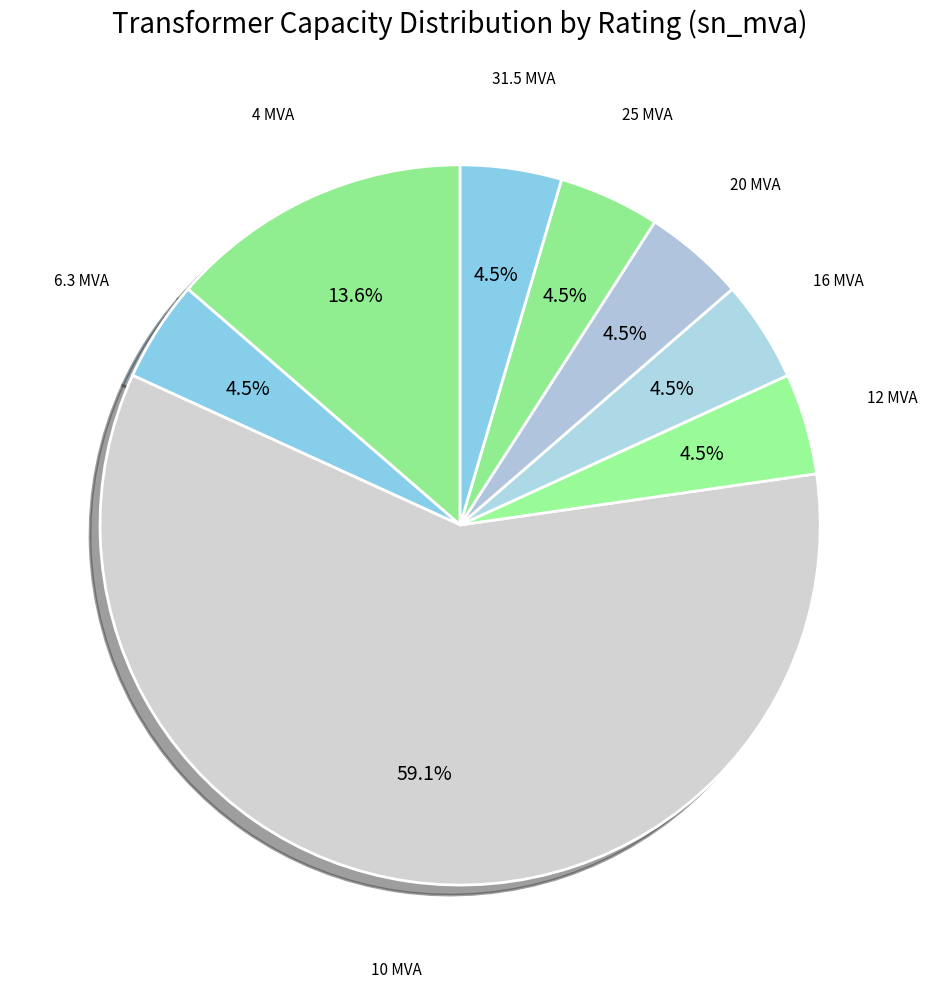

Count the number of slices in the pie.

8